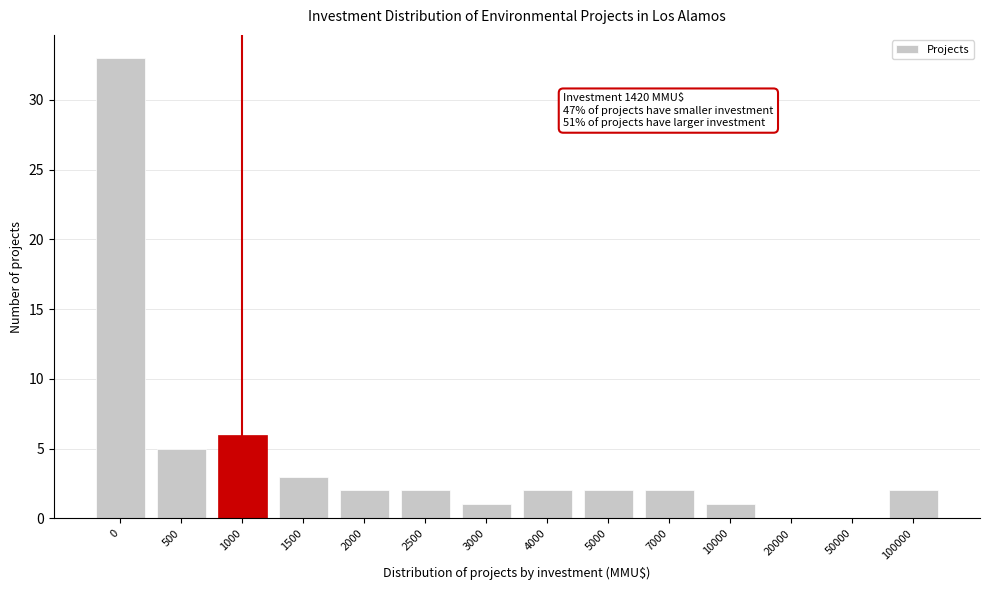

Reading left to right, transcribe all the data shown in this chart.

0=33	500=5	1000=6	1500=3	2000=2	2500=2	3000=1	4000=2	5000=2	7000=2	10000=1	20000=0	50000=0	100000=2